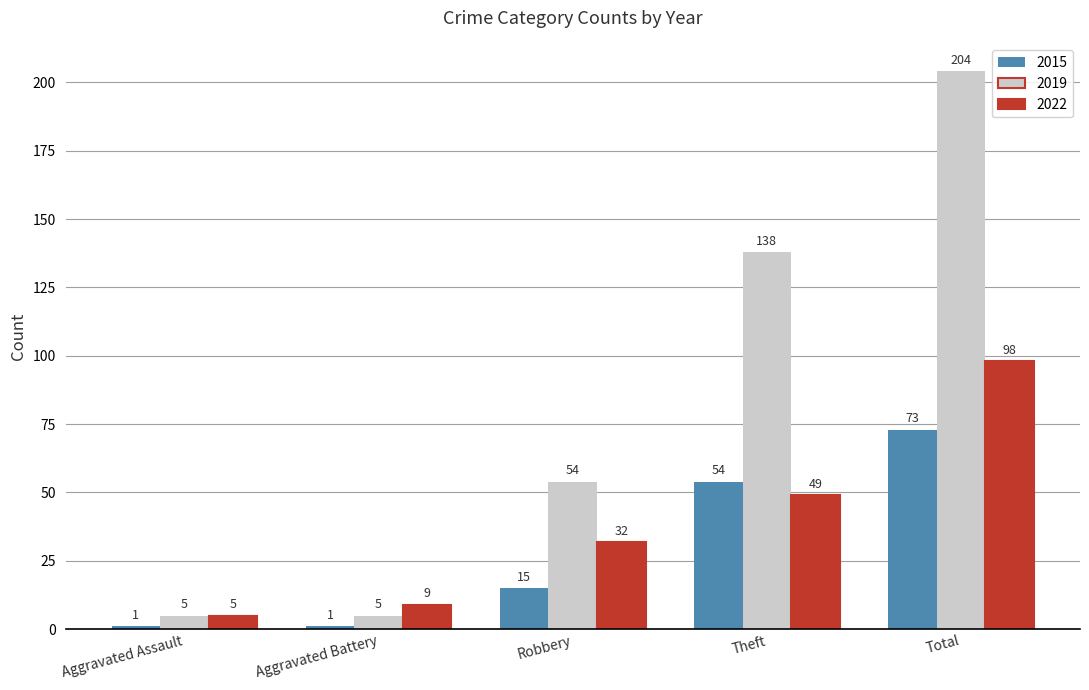

How many categories are shown in the chart?

5